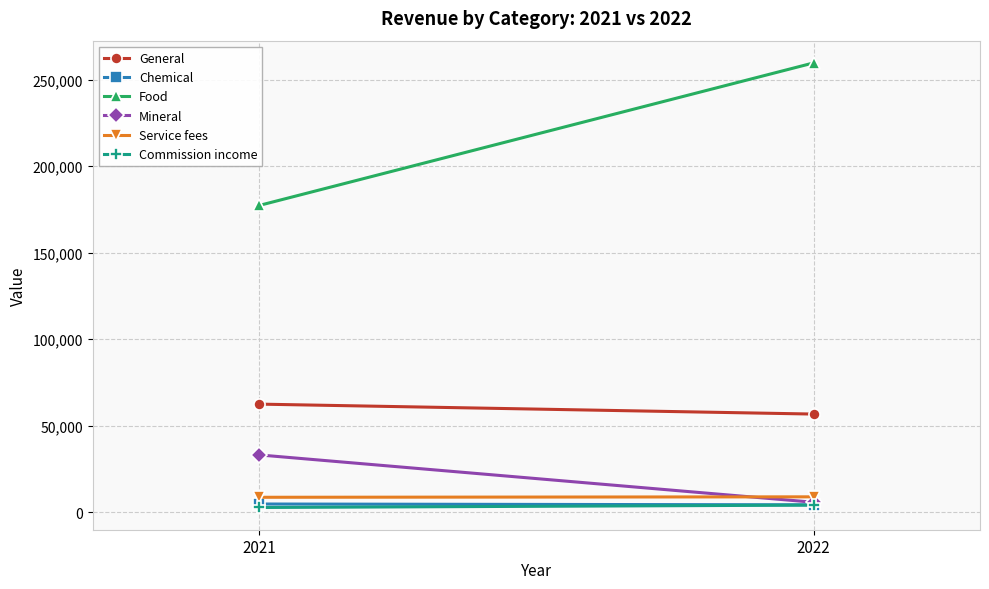

What is the sum of the General values at 2021 and 2022?

119184